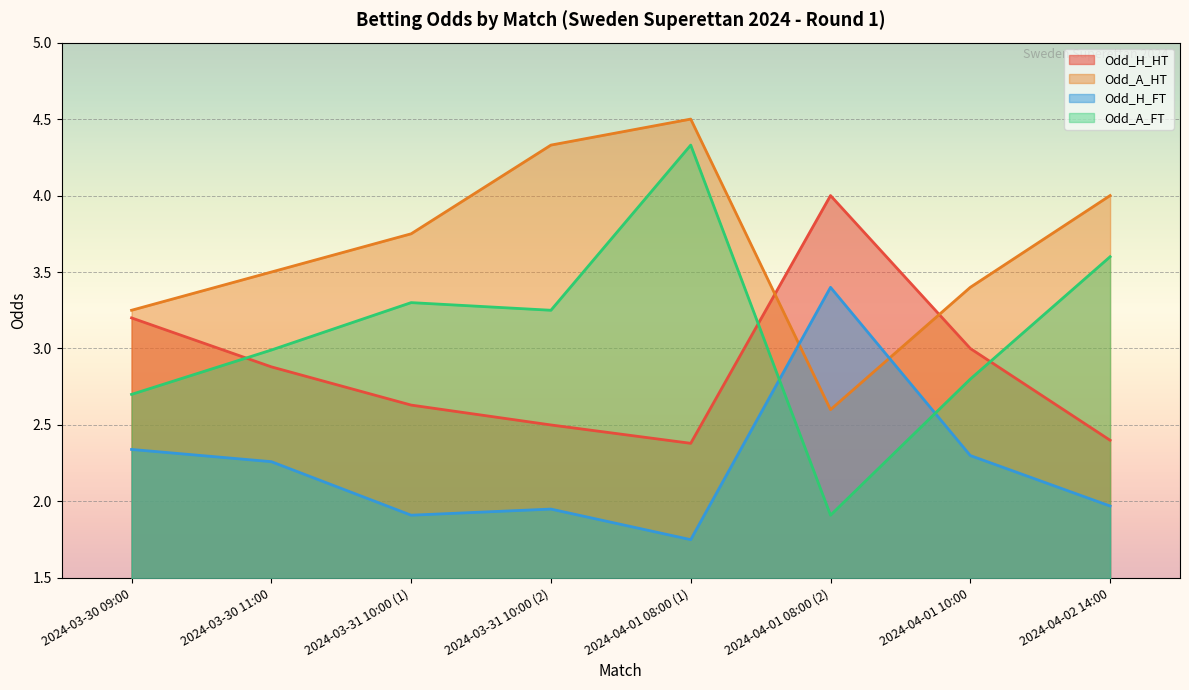

Is it true that Odd_H_FT equals 3.2 at 2024-03-31 10:00 (1)?

False